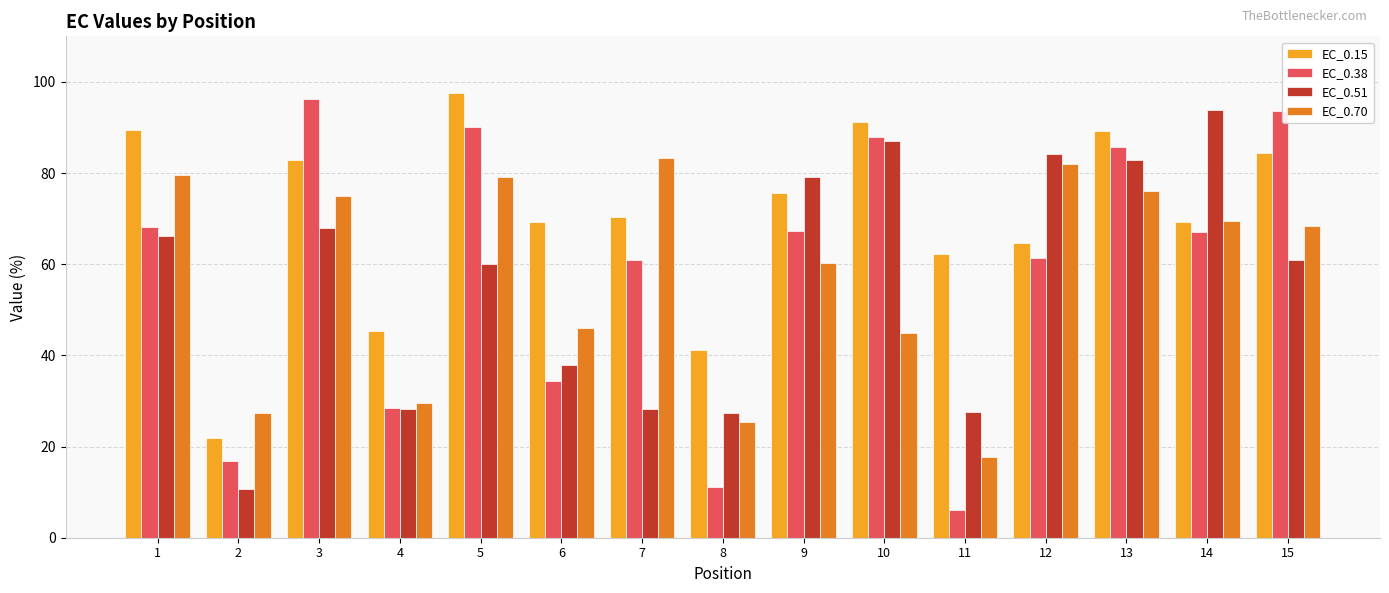

What is the value of the EC_0.15 bar at the 2nd from the left?

21.8